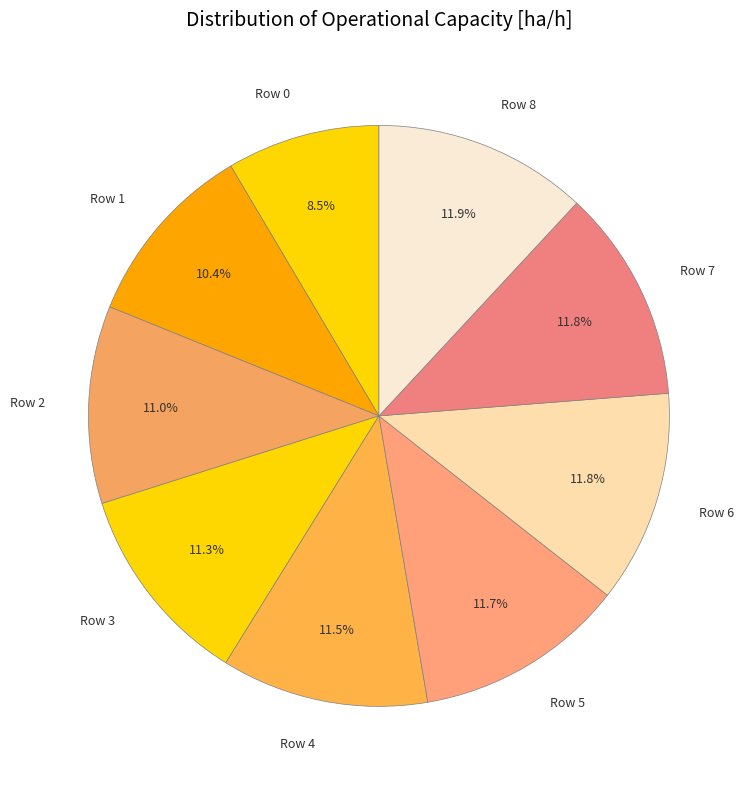

To the nearest percent, what is the difference between the Row 1 and Row 3 slice percentages?

1%